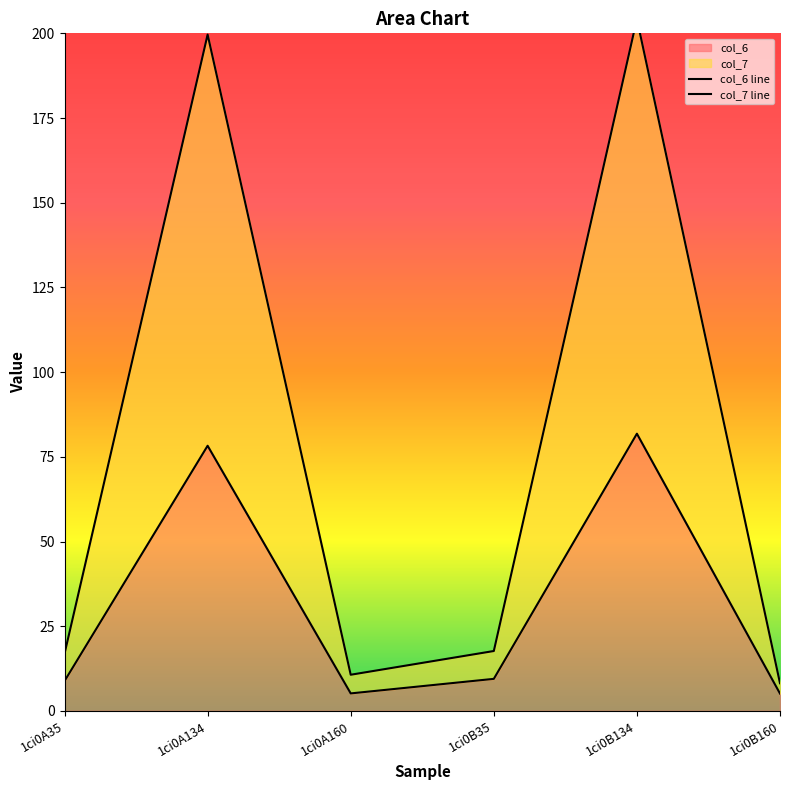

Rank the series at 1ci0B160 from highest to lowest value.

col_7 line, col_6 line